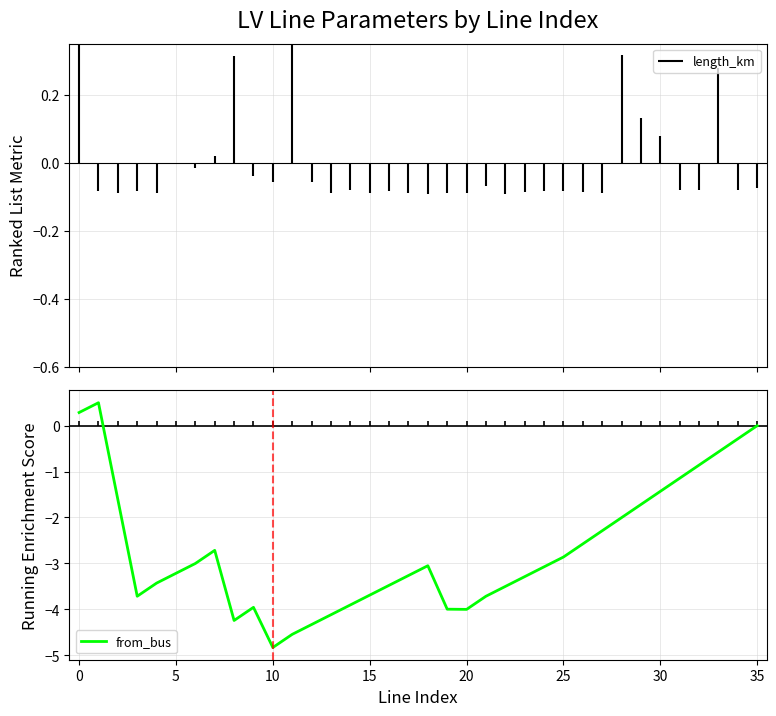

The chart shows a value of -1.1 at 31. True or false?

True